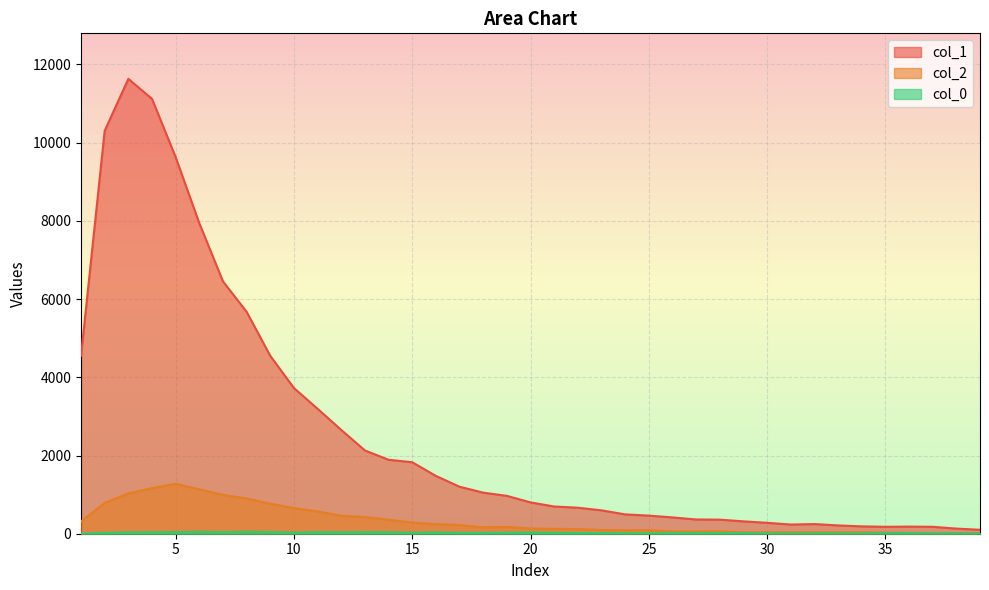

Which series has the largest total across all categories?

col_1